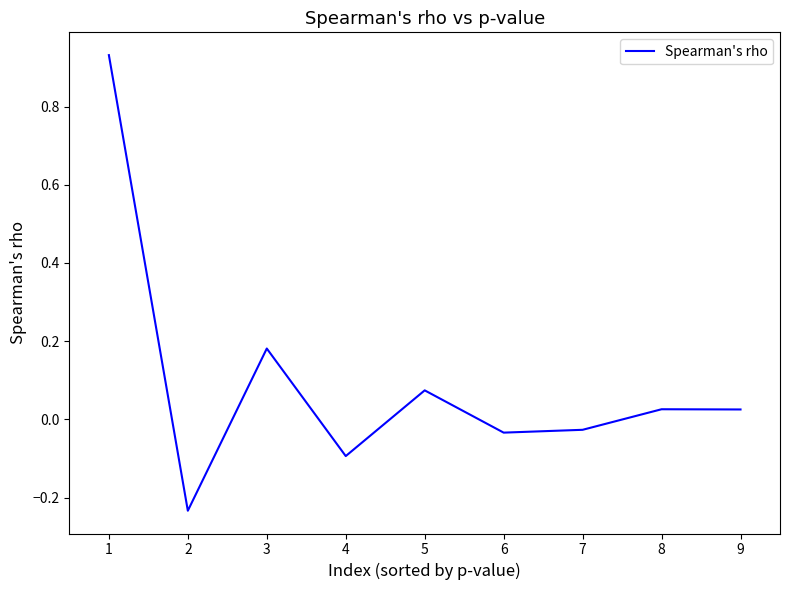

At which category does the chart reach its minimum across all series?

2